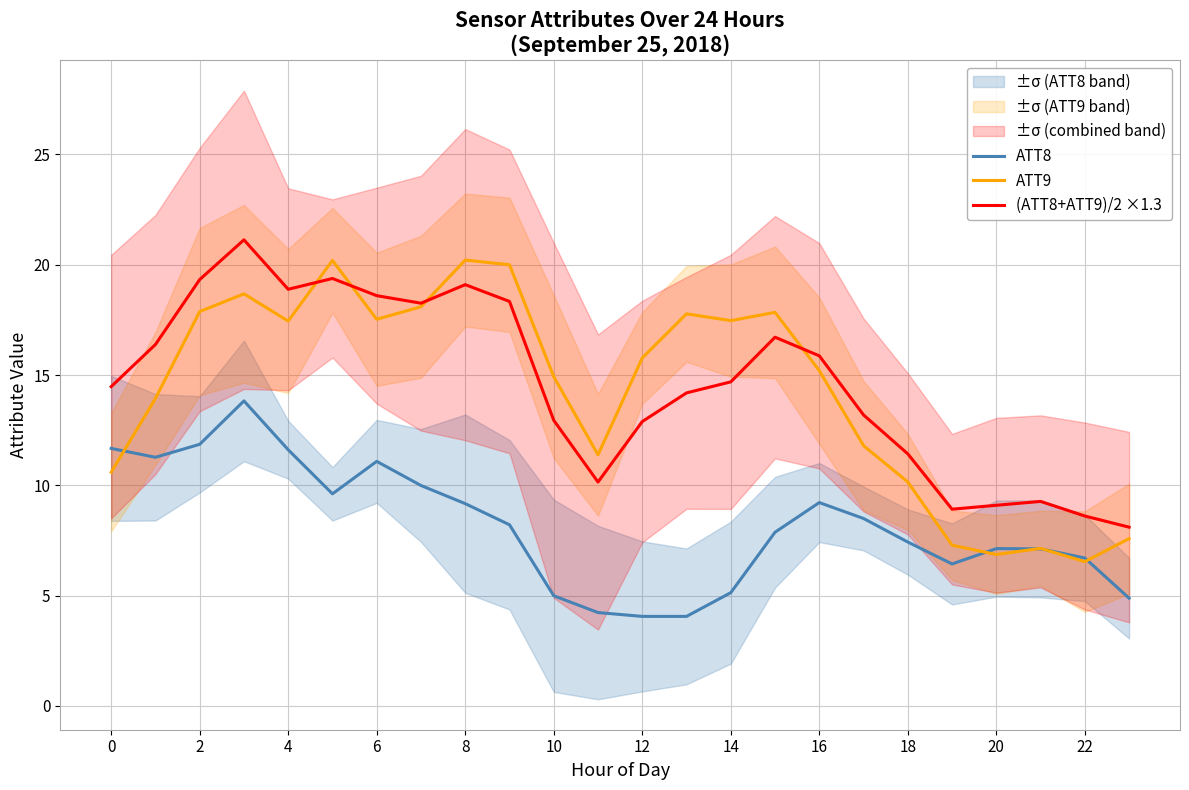

At how many categories does at least one series exceed 15?

14